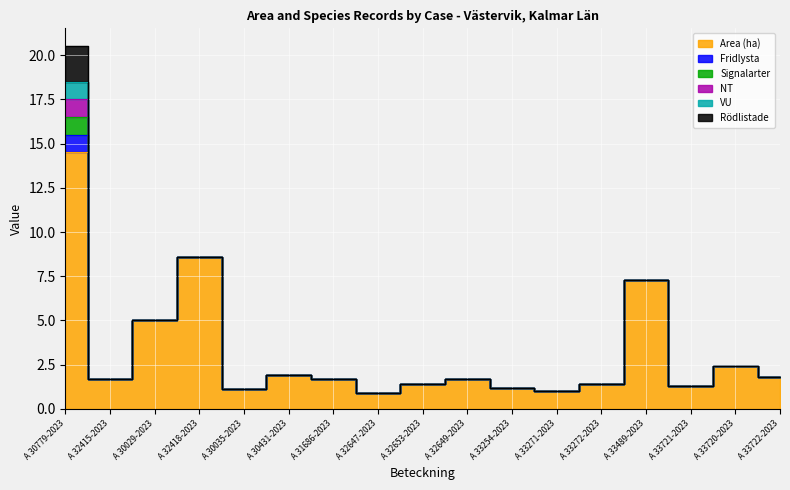

At which category is the sum across all series the highest?

A 30779-2023